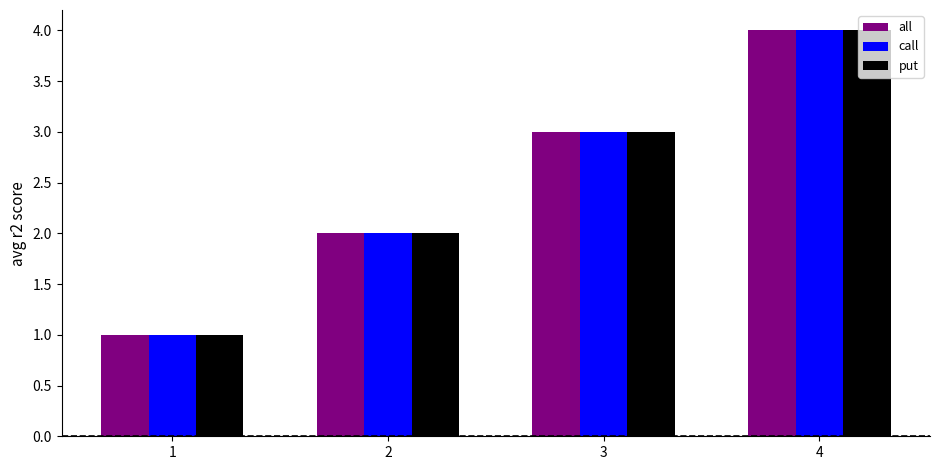

What is the sum of the all values at 4 and 3?

7